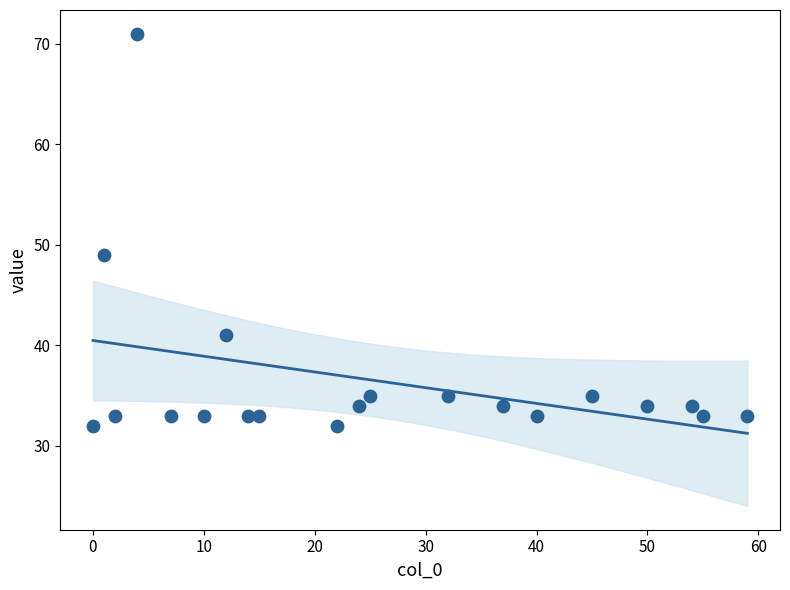

What Y value in the scatter plot is closest to 51?

49